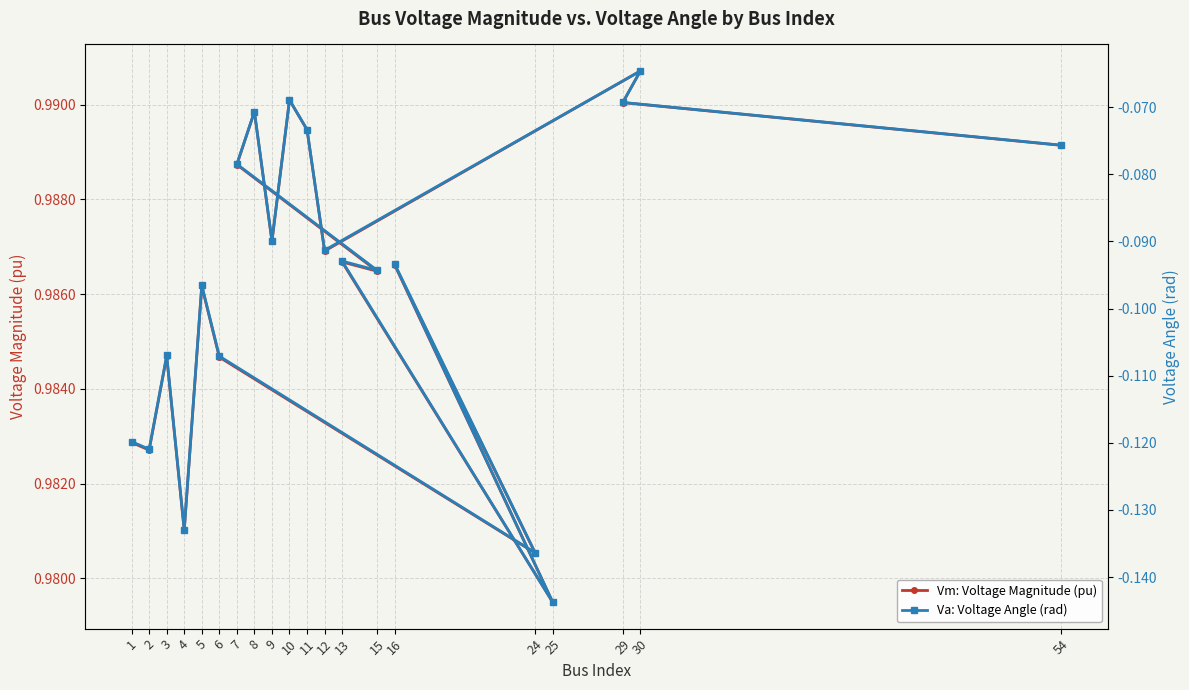

In Va: Voltage Angle (rad), how many points are higher than both neighbors (excluding endpoints)?

7